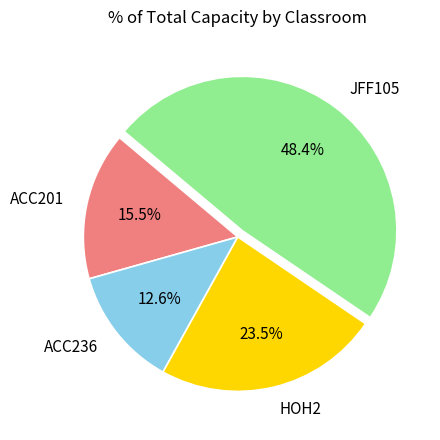

Does ACC236 account for over 50% of the chart?

No